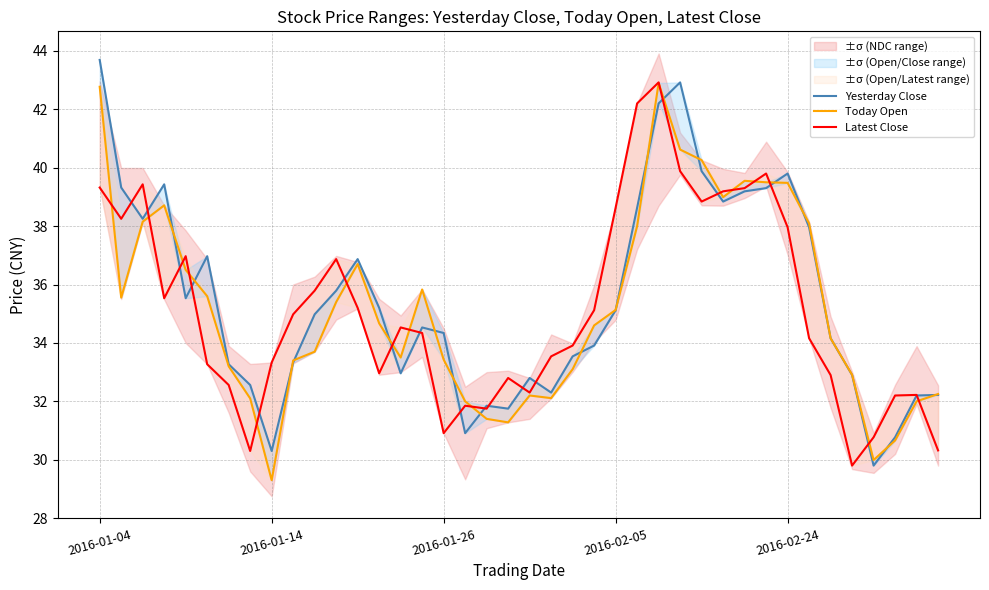

What is the greatest value displayed?

43.7